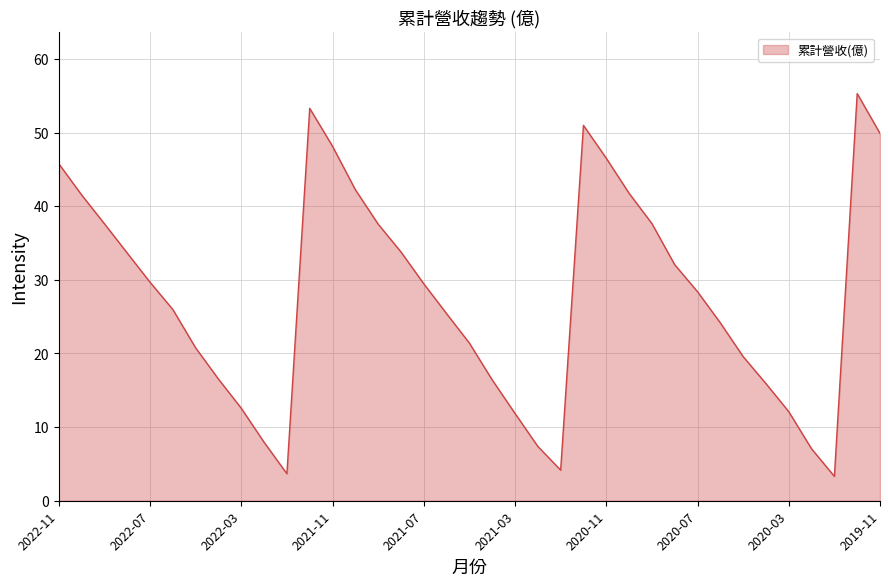

How many categories are shown in the chart?

37